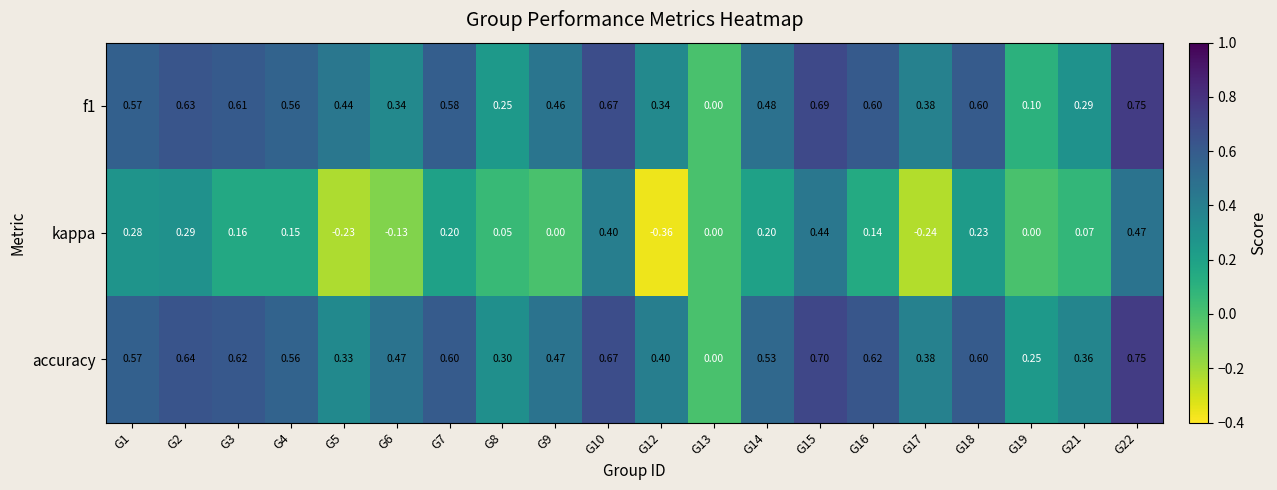

Which series has the largest total across all categories?

accuracy